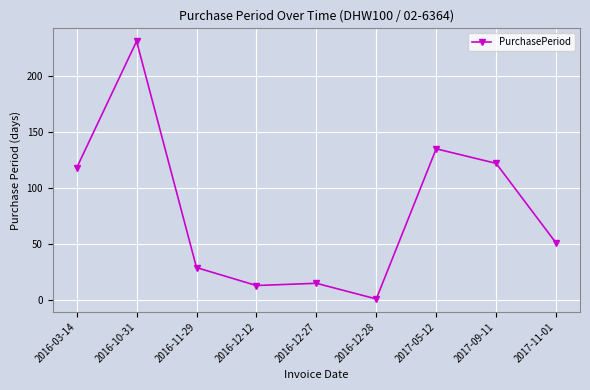

What is the change in value from 2016-10-31 to 2016-12-28?

-230